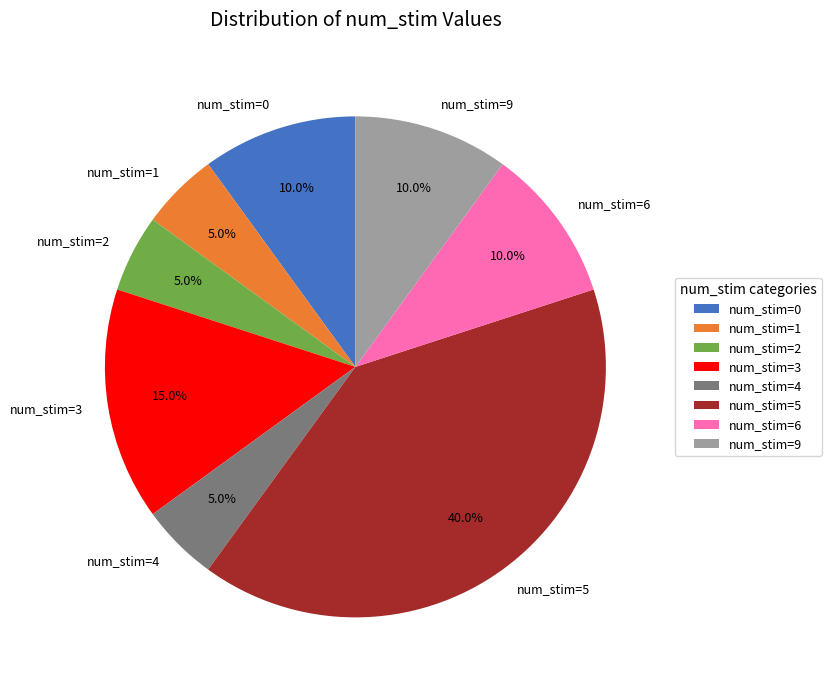

What is the largest slice in the pie chart?

num_stim=5